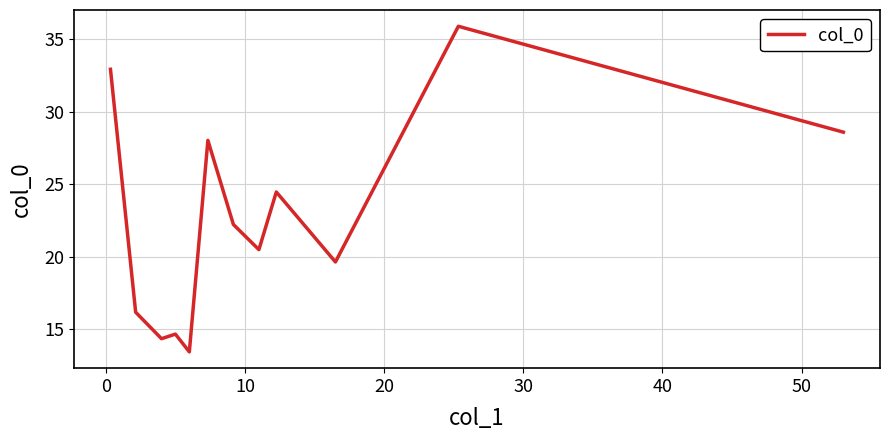

What is the greatest value displayed?

35.9